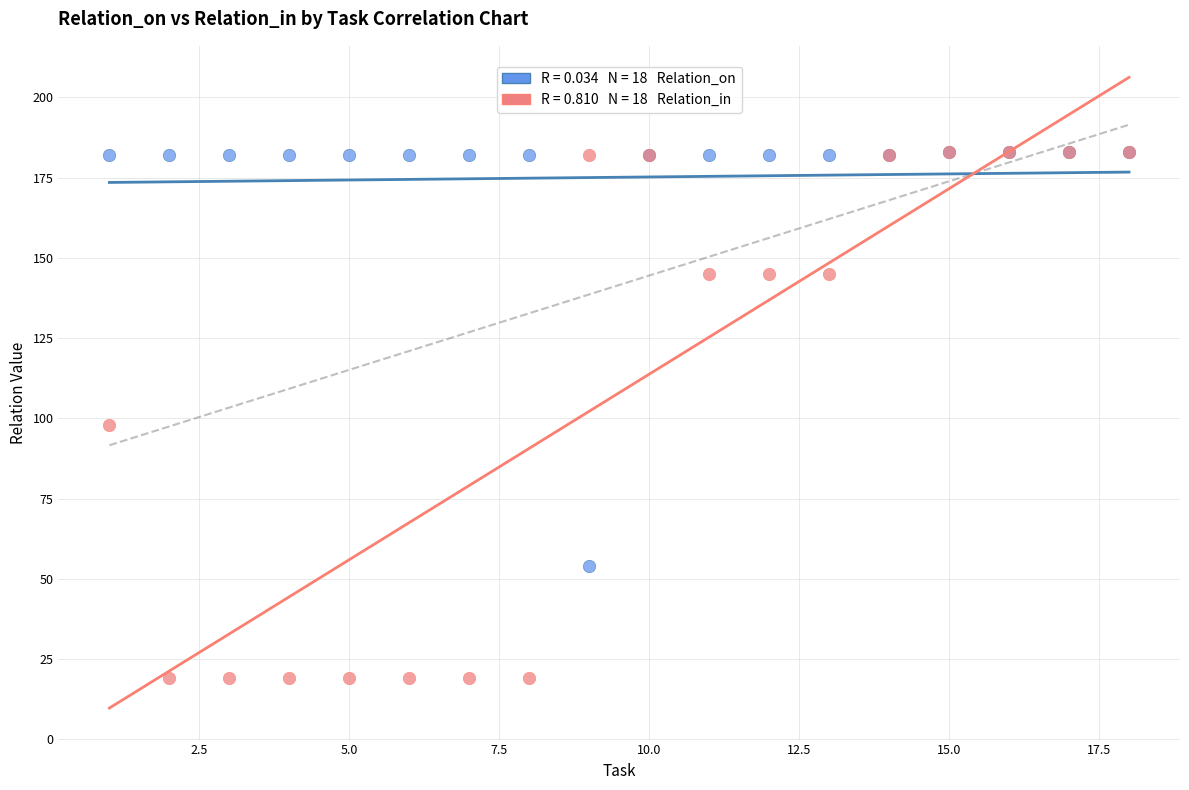

Across all series, what Y value is closest to 101?

98